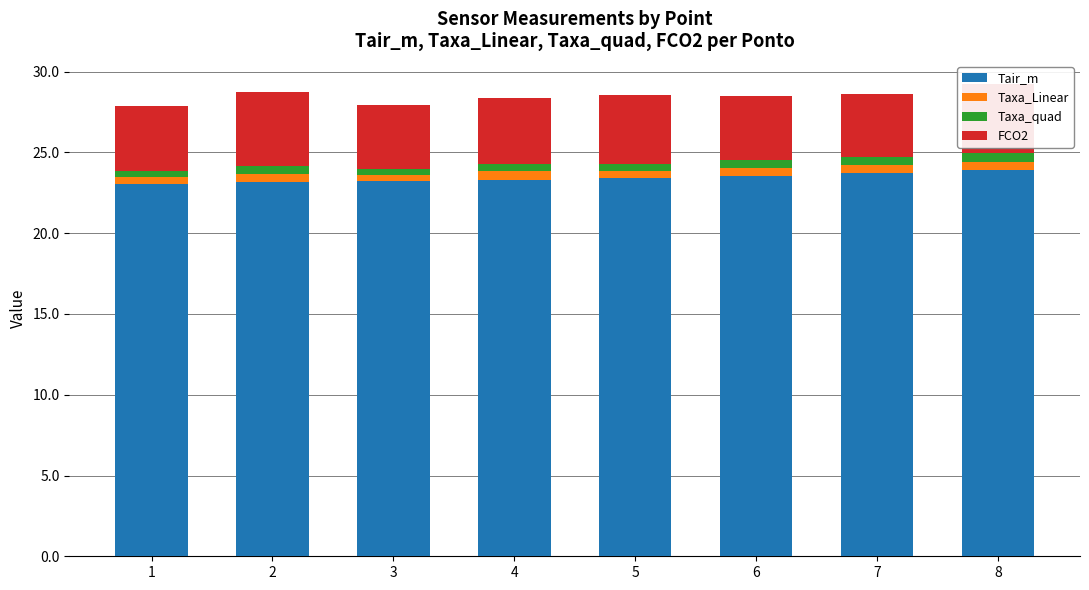

What is the difference between the Tair_m values at 6 and 5?

0.1